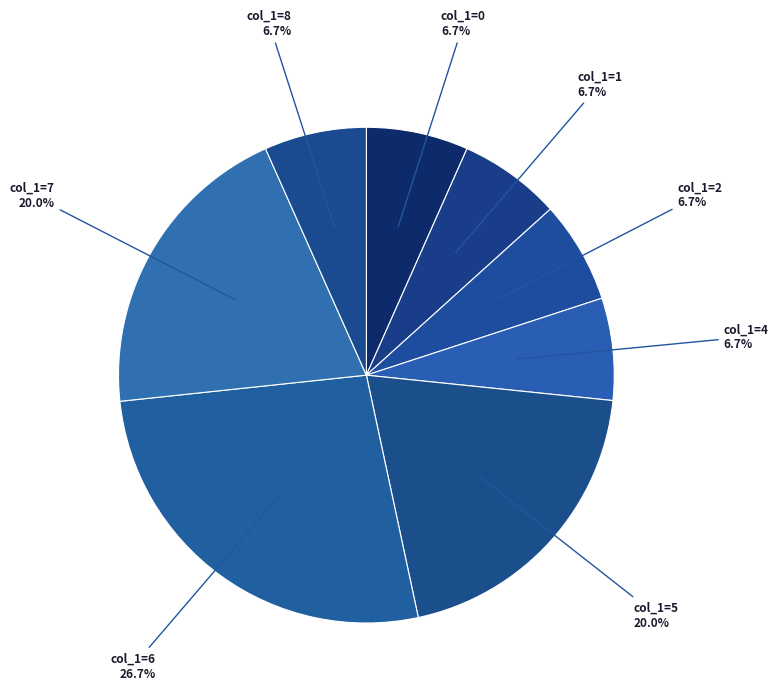

Is there any slice that represents more than half of the pie?

No